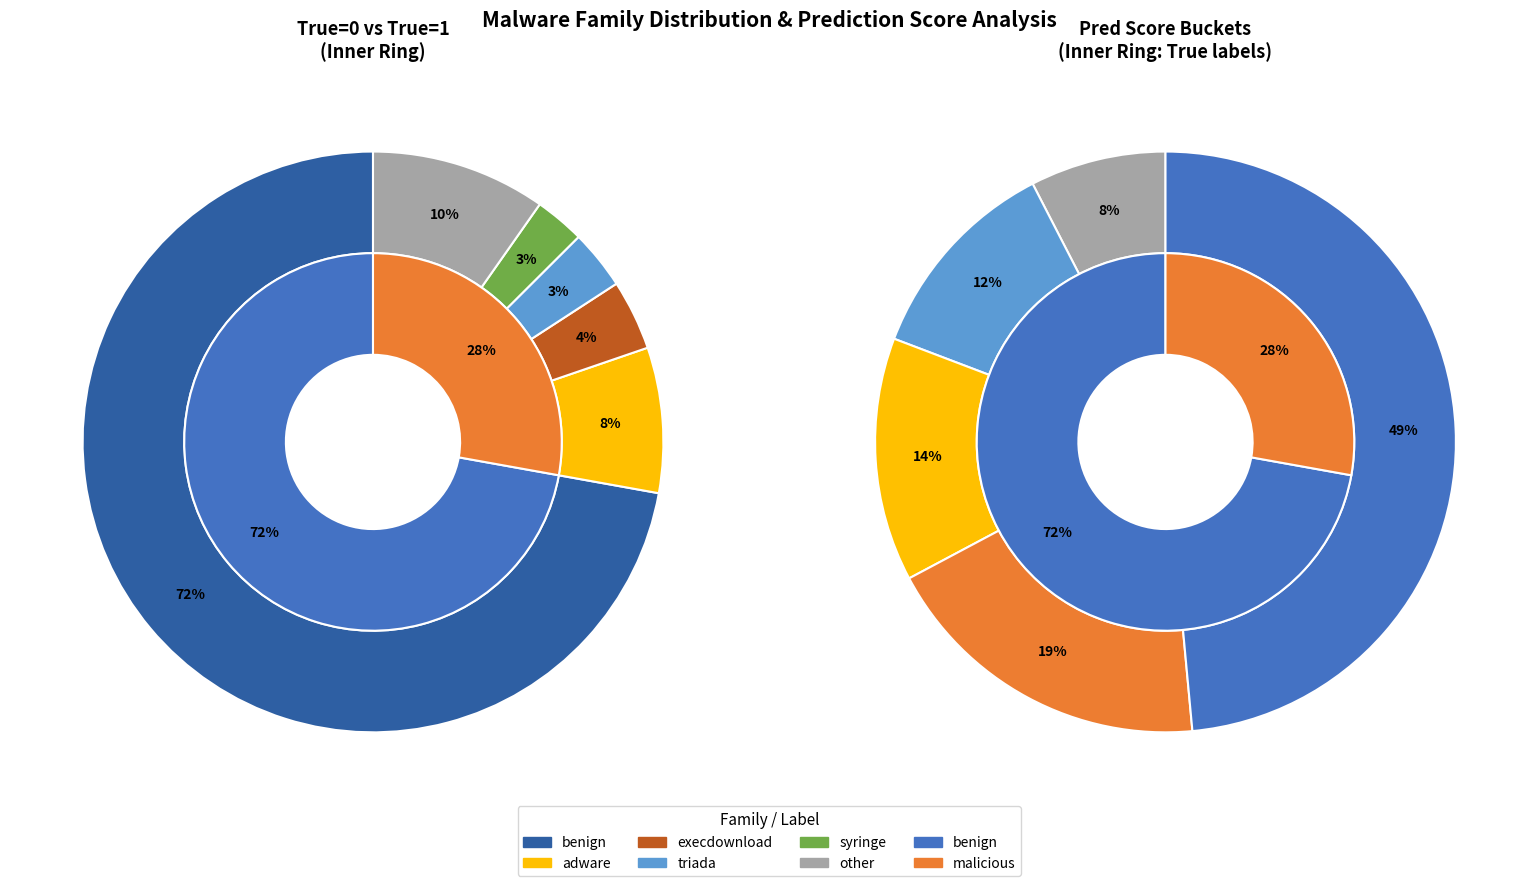

Is the sum of other and triada greater than half?

No